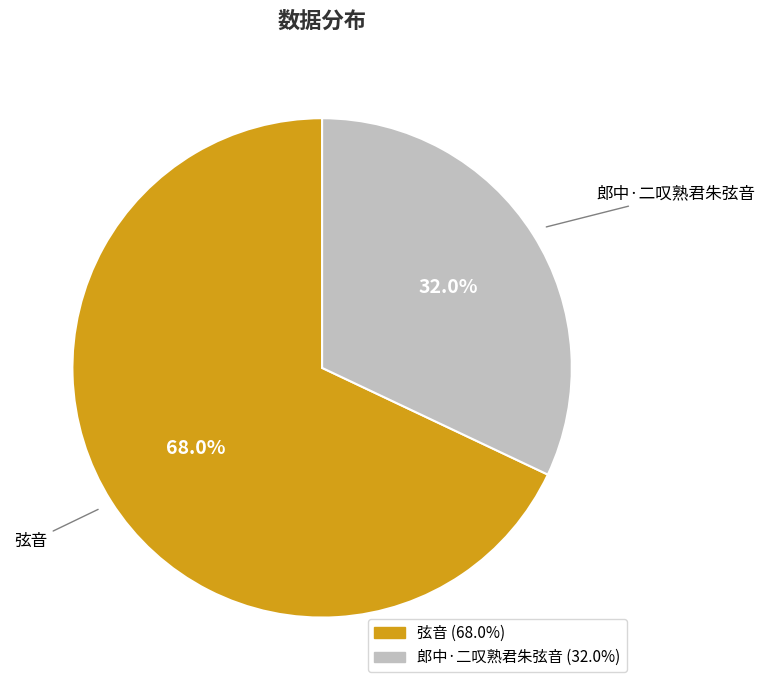

To the nearest percent, what is the difference between the largest and smallest slice percentages?

36%